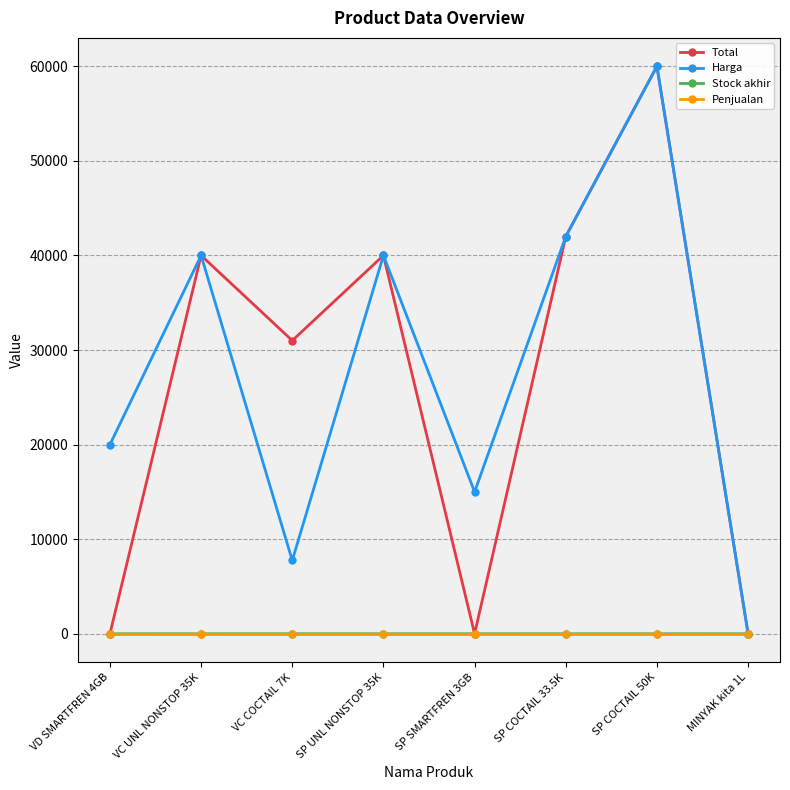

What is the label of the 6th point from the right?

VC COCTAIL 7K